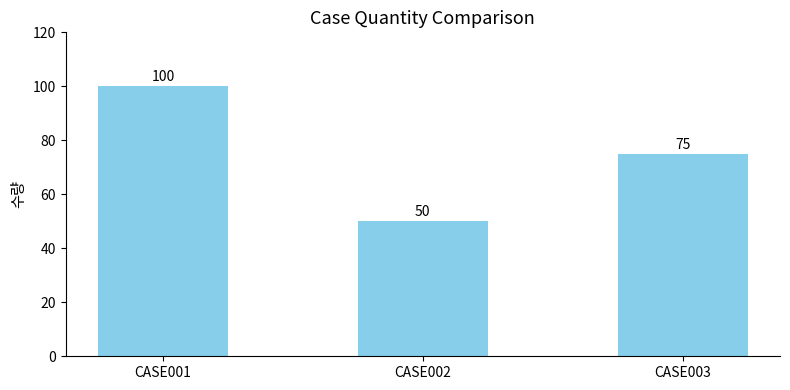

True or false: the data shows 34 at CASE002.

False